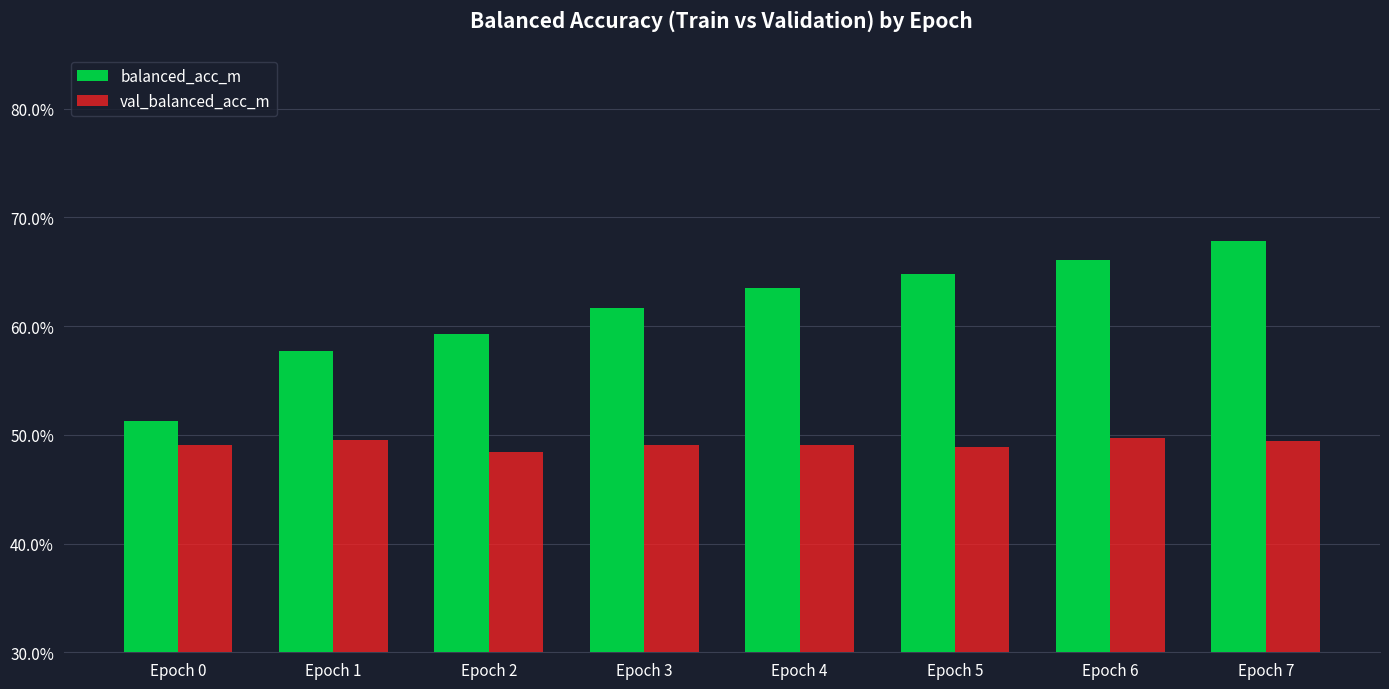

What is the greatest value displayed?

0.7